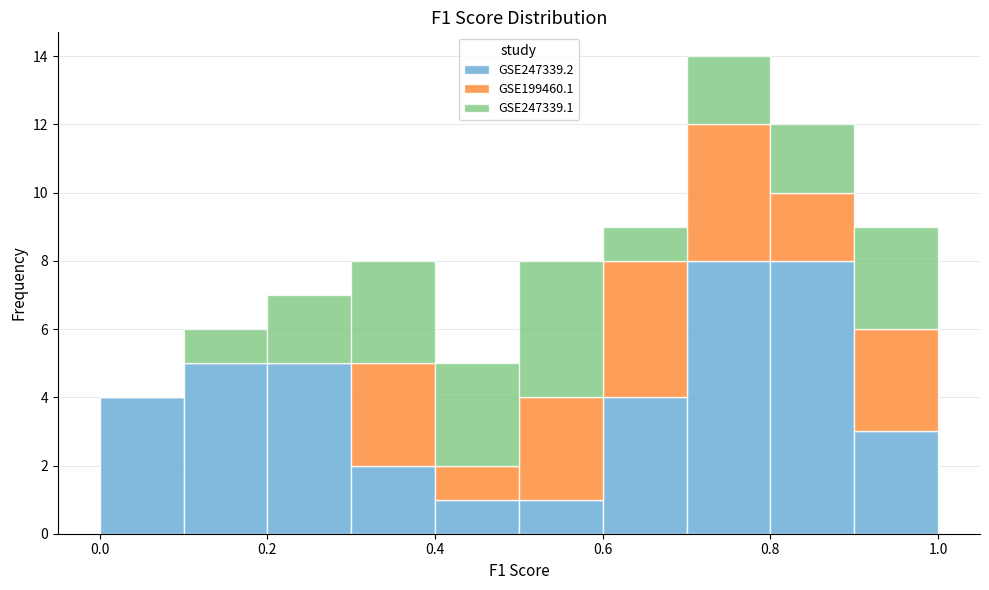

Which range on the x-axis has the tallest stacked bar (by total height)?

0.7 to 0.8